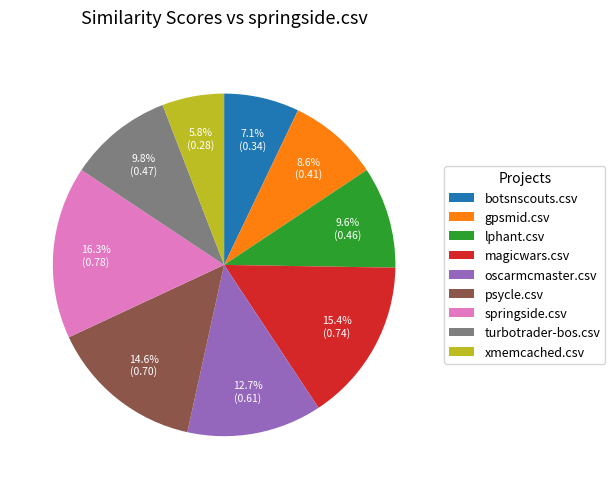

Which has a higher value, gpsmid.csv or oscarmcmaster.csv?

oscarmcmaster.csv